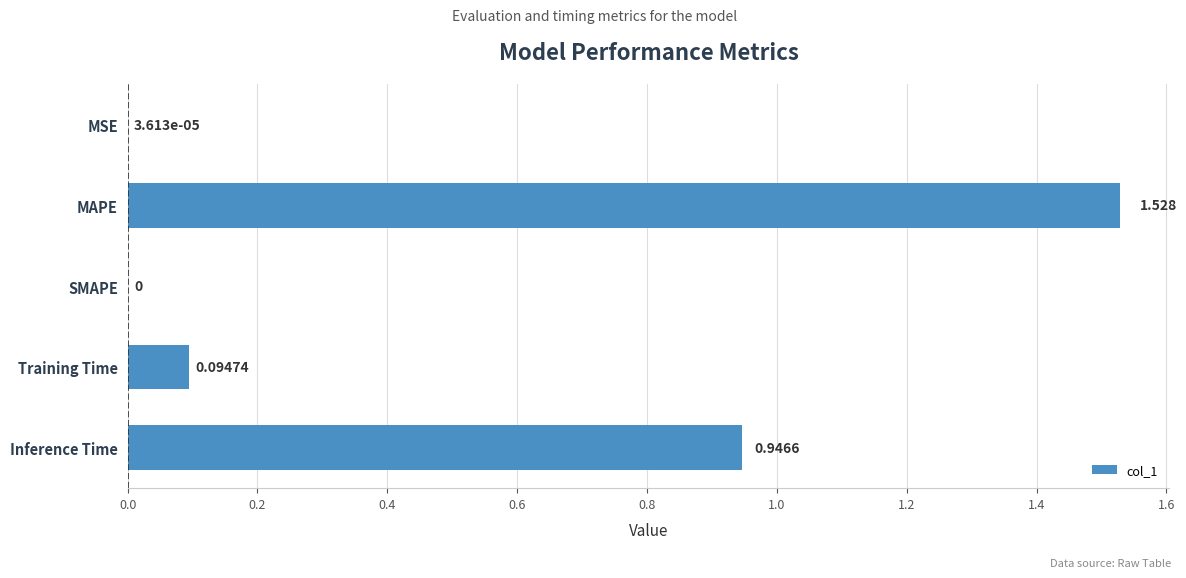

At which label is the value closest to 0?

SMAPE